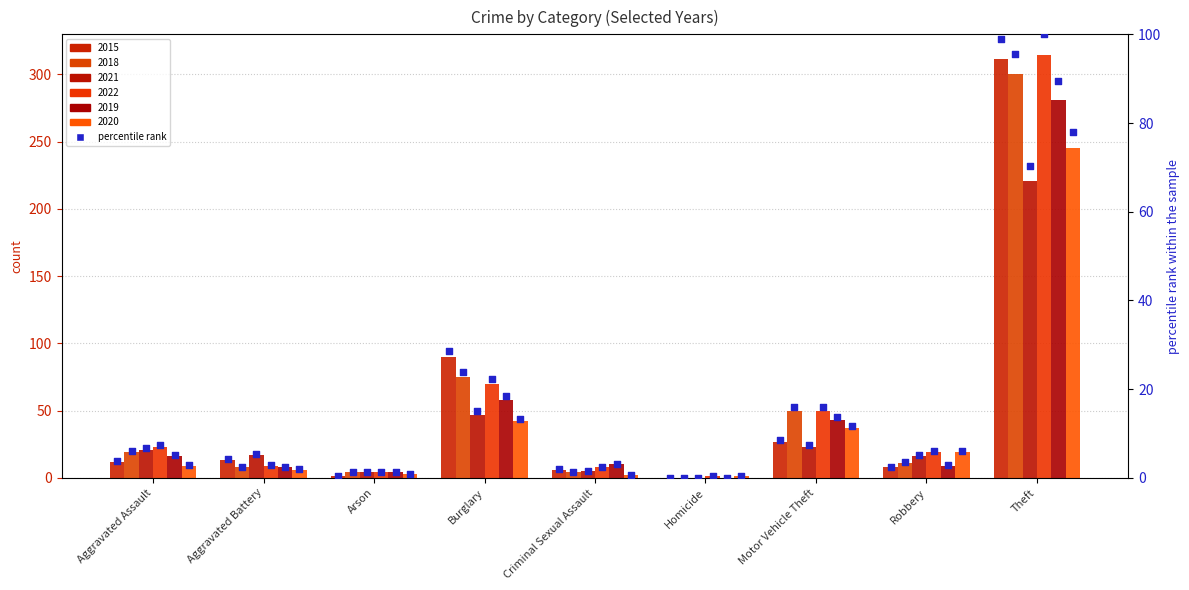

Between Burglary and Homicide, which is larger?

Burglary